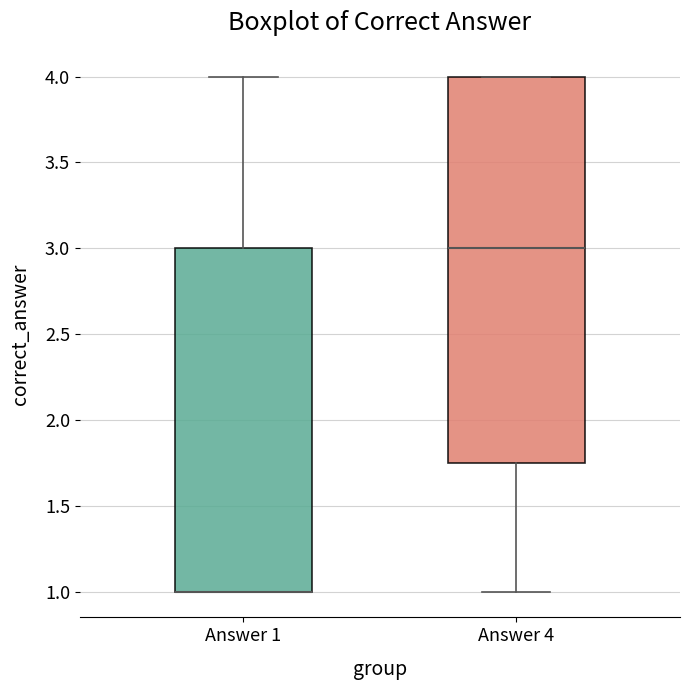

Reading left to right, read every box against the y-axis: the position of its median line, the range the box covers, and the ends of its whiskers. The values are not printed on the chart, so give them approximately, as read against the axis.

Answer 1: median 1.00 (drawn on the box's lower edge), box 1.00 to 3.00, whiskers 1.00 to 4.00
Answer 4: median 3.00, box 1.75 to 4.00, whiskers 1.00 to 4.00